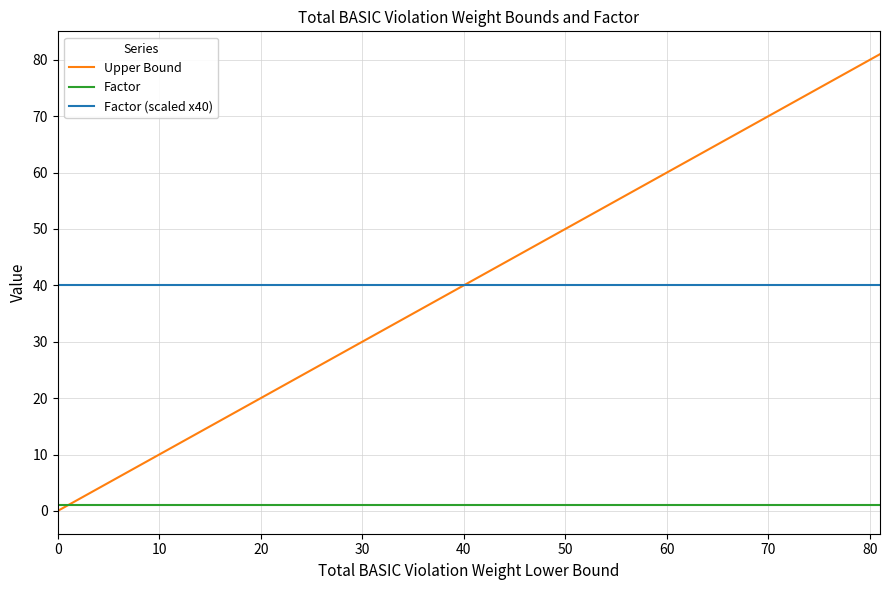

Which series has the largest range (max minus min)?

Upper Bound